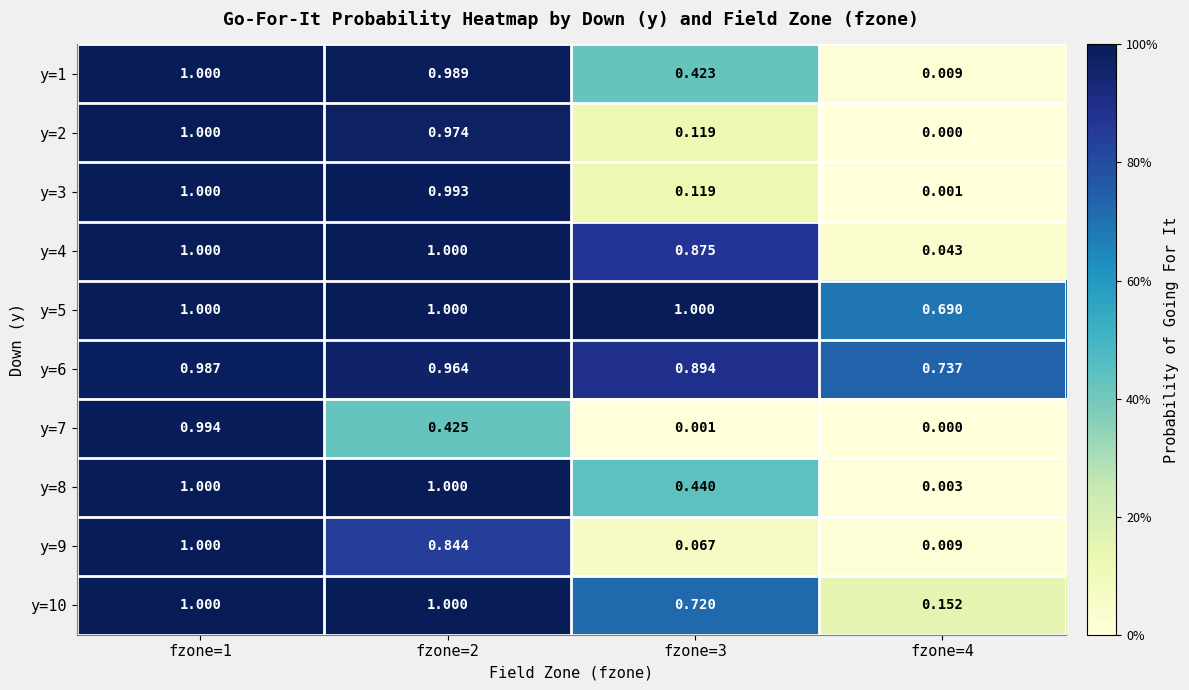

Which series has the largest total across all categories?

y=5